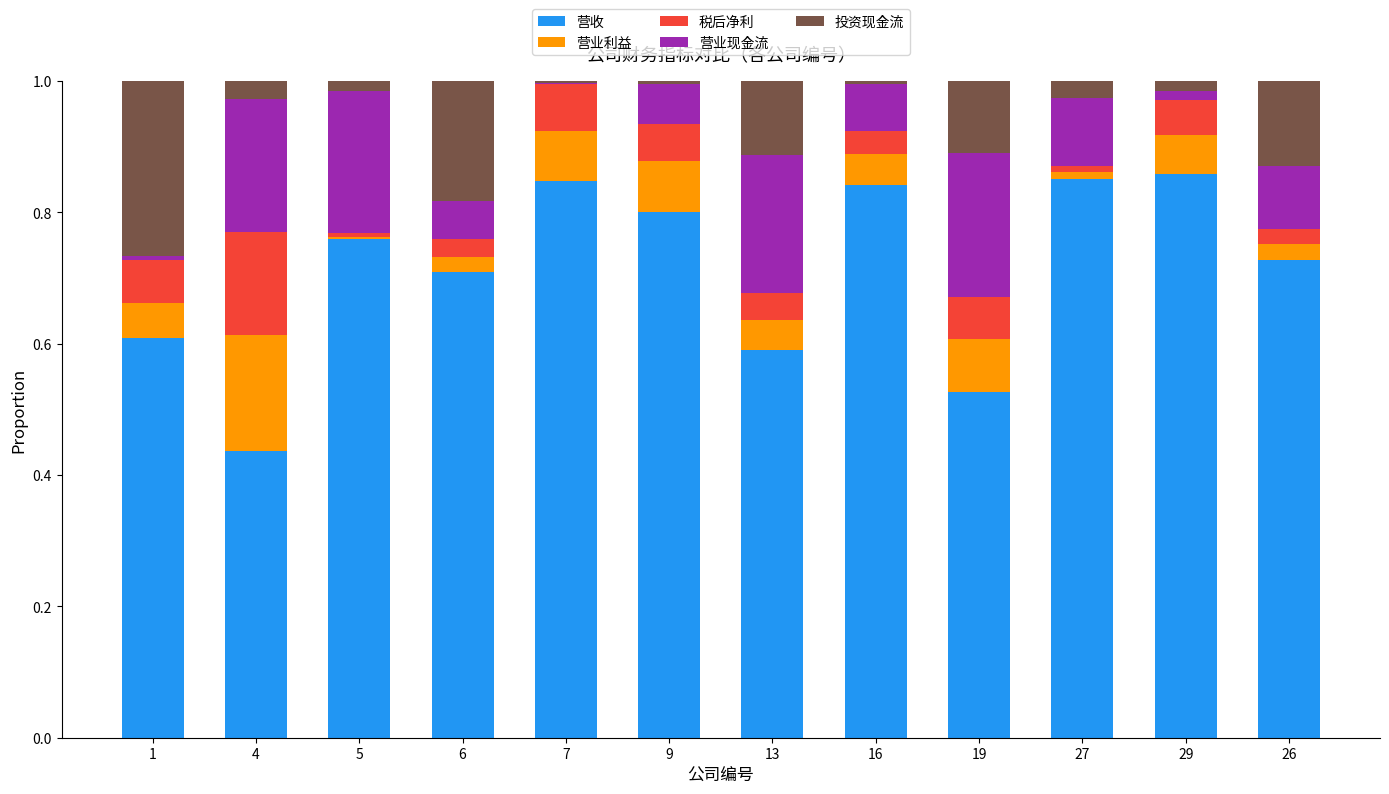

Does the chart contain stacked bars?

Yes